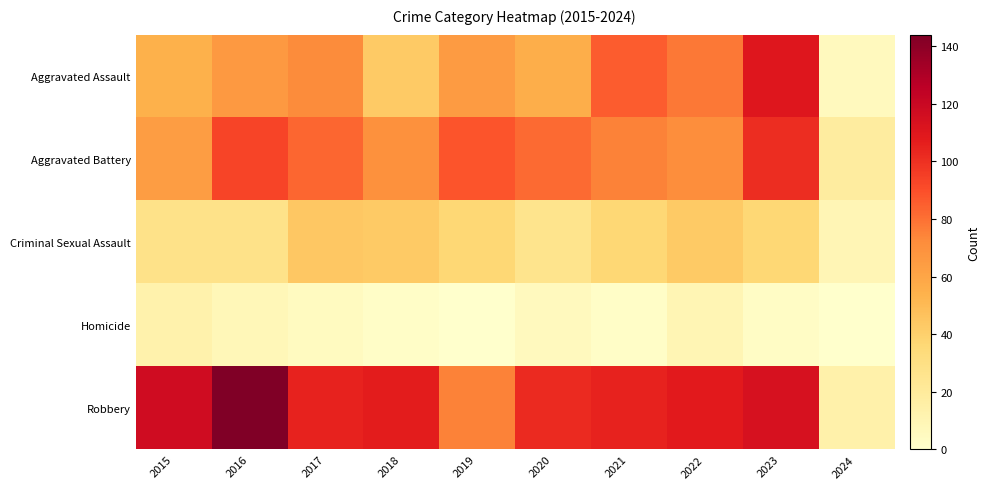

Which series changed the most between 2017 and 2024?

Robbery